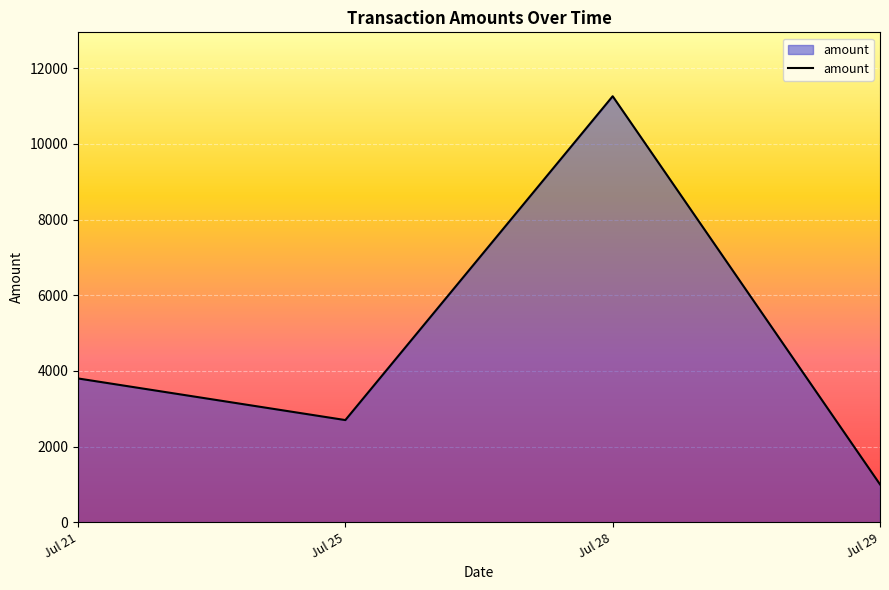

Count the number of data series in this chart.

1